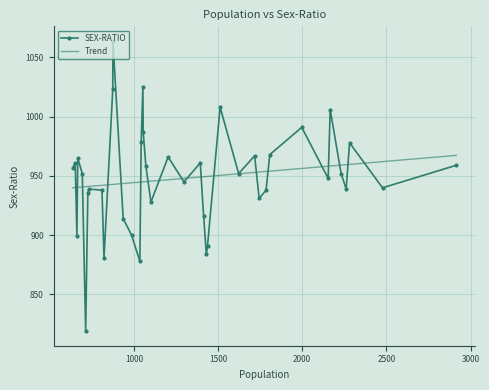

Which label corresponds to the smallest value in the chart?

713